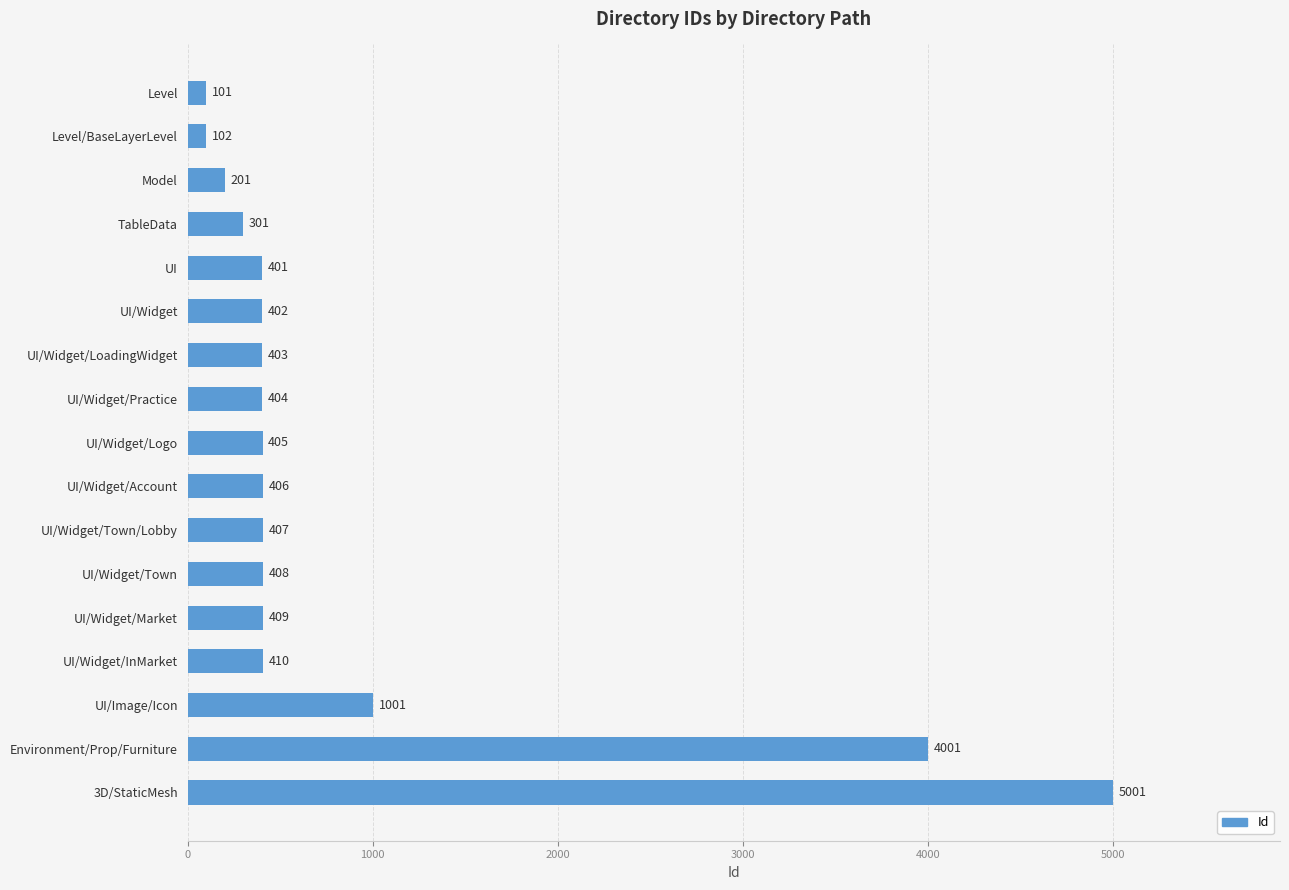

What is the greatest value displayed?

5001